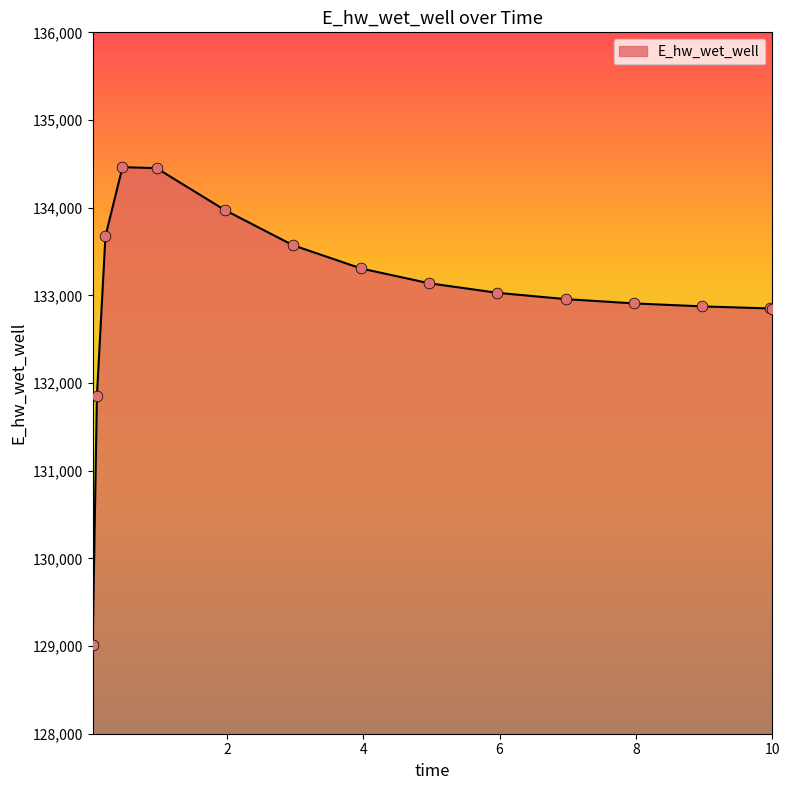

What is the maximum value shown in the chart?

134462.3